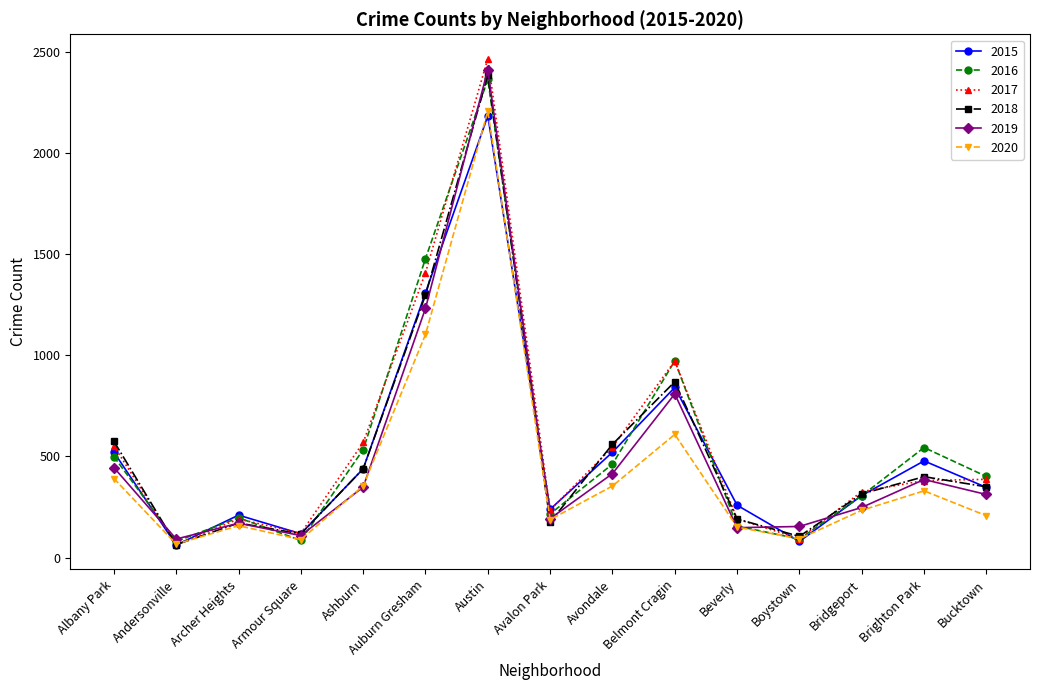

Where does the 2015 series first go above 347?

Albany Park